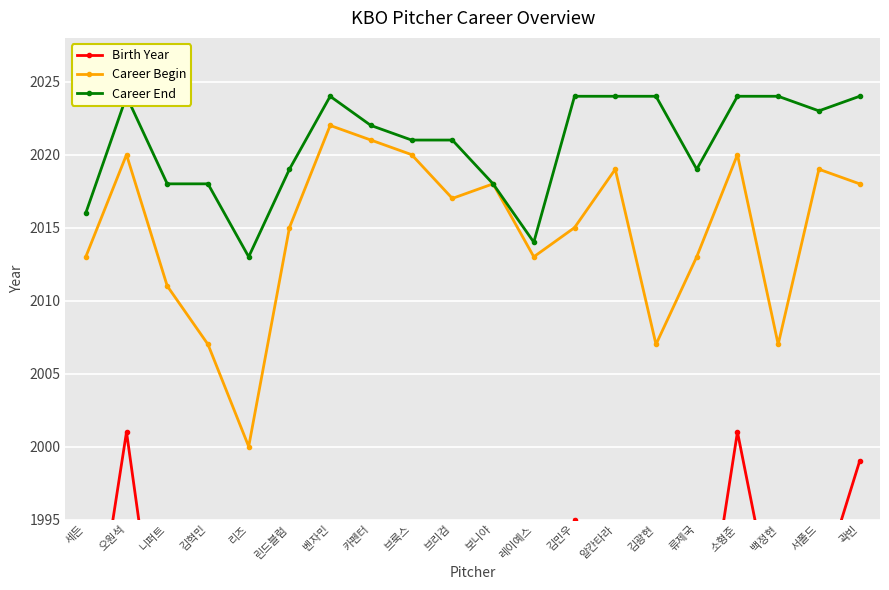

How many data points in Career End are above 2022?

9